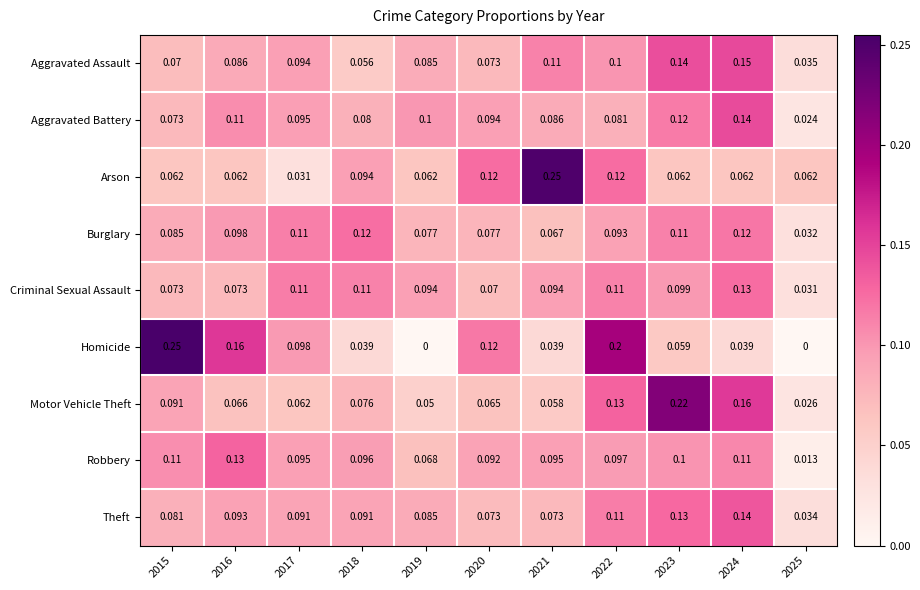

Is the value of Robbery at 2017 greater than the value of Homicide at 2016?

No